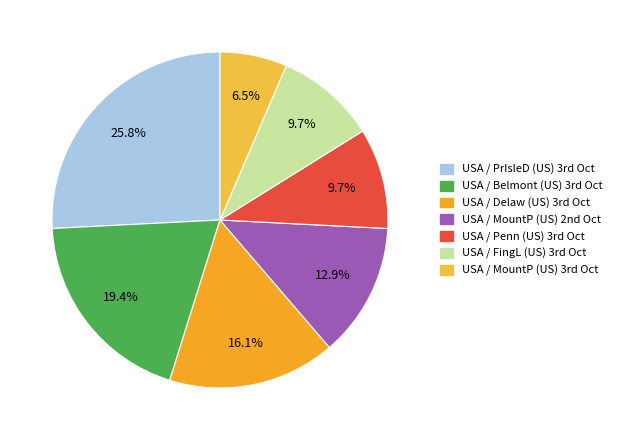

How many slices are in this pie chart?

7